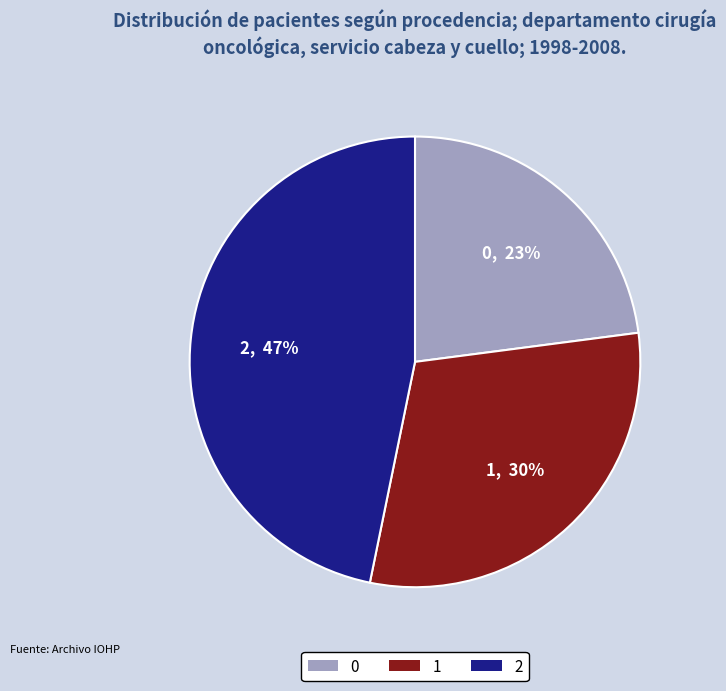

Do 1 and 2 together represent more than half of the pie?

Yes